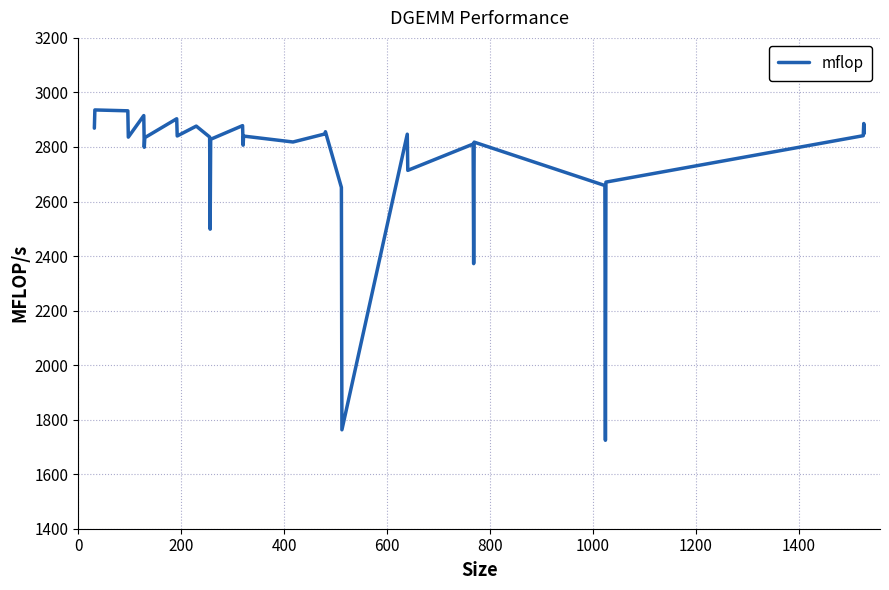

What is the maximum value shown in the chart?

2935.8